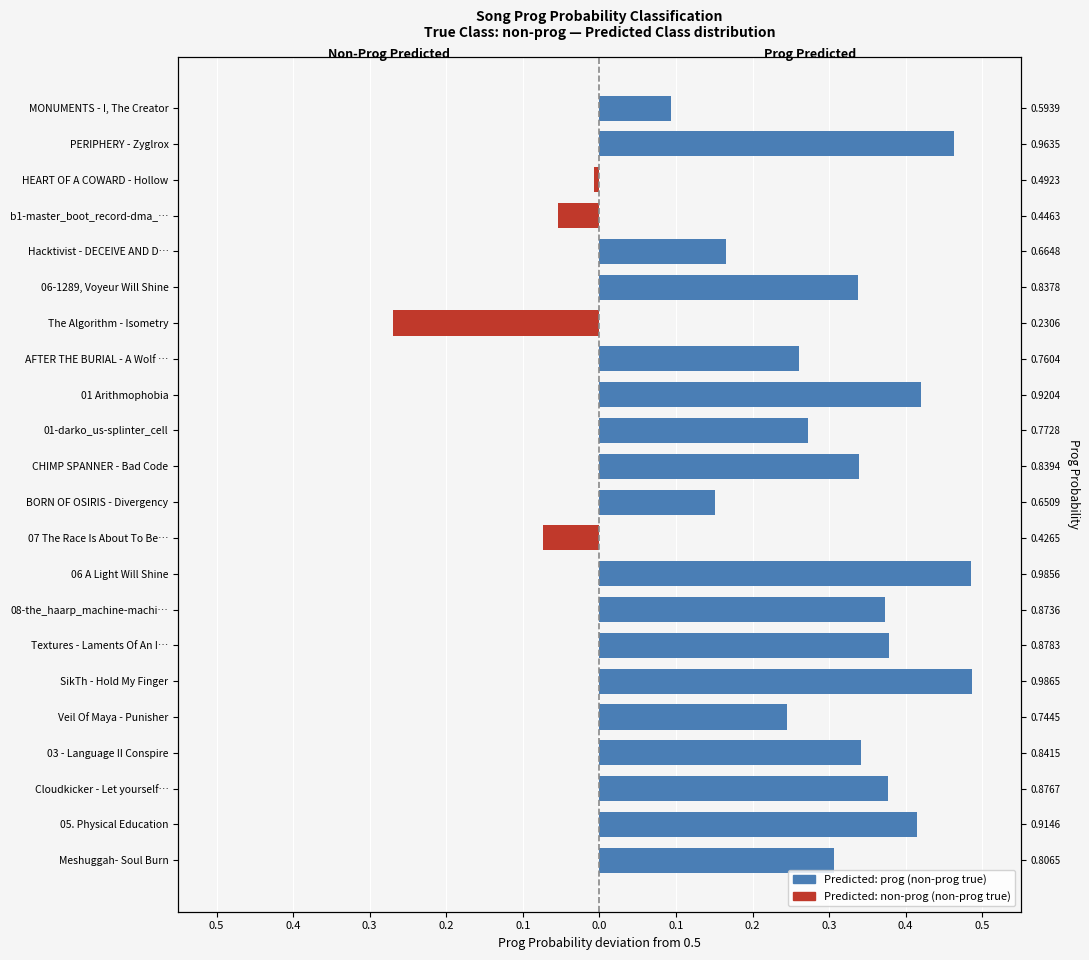

Which series has the largest range (max minus min)?

Predicted: prog